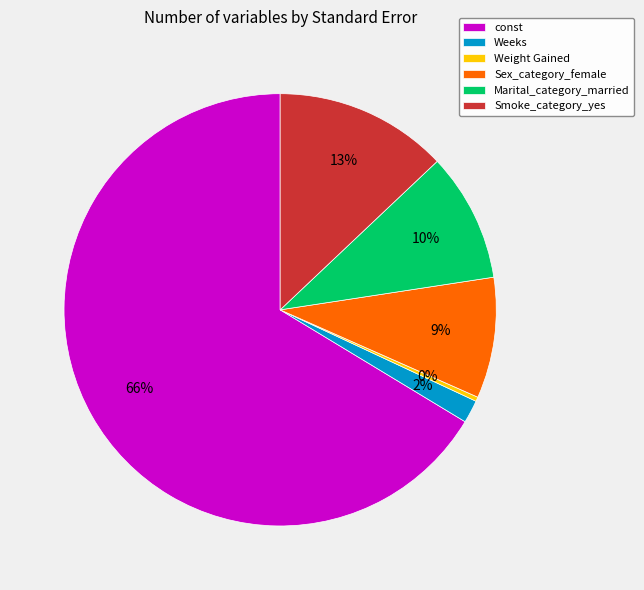

How many segments does this pie chart have?

6